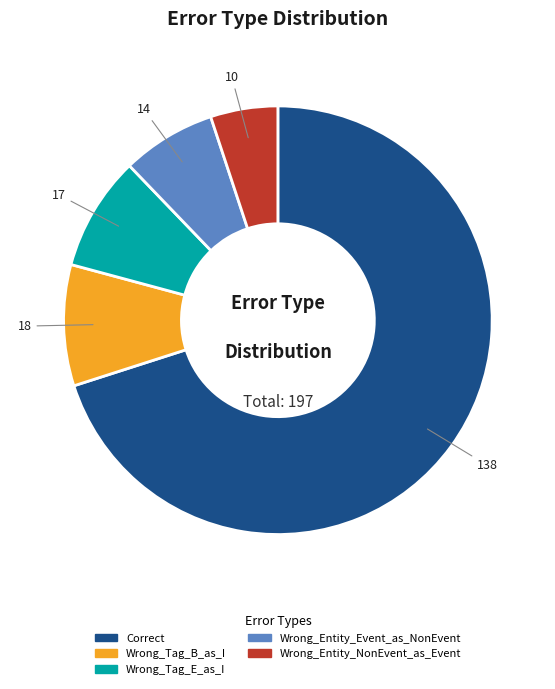

The Wrong_Tag_B_as_I slice represents 1% of the pie. True or false?

False